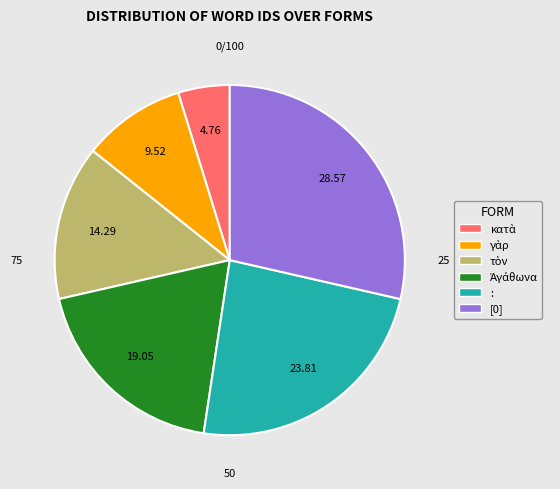

Is there any slice that represents more than half of the pie?

No